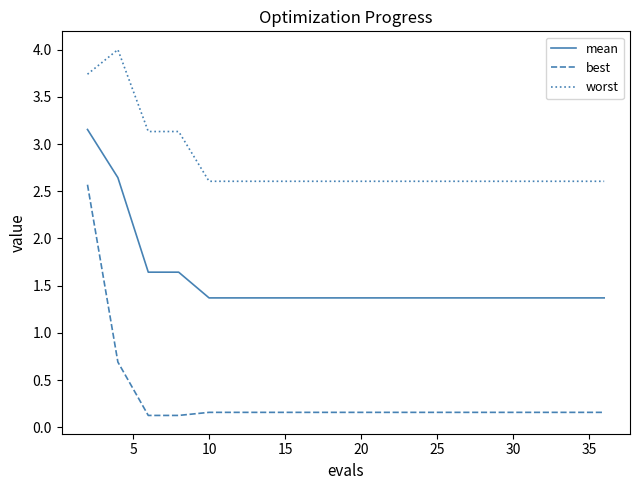

How many lines are shown in the chart?

3